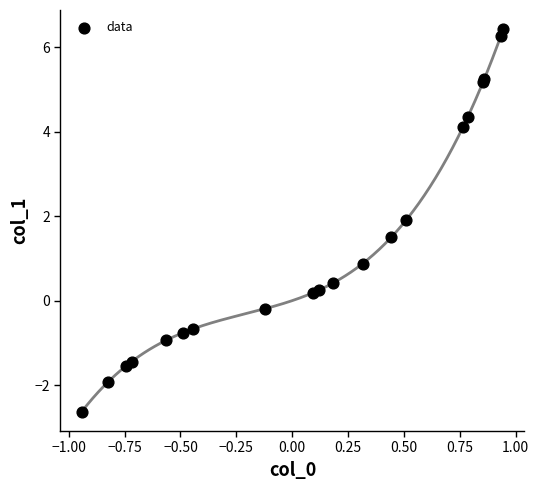

What Y value in the scatter plot is closest to 1?

0.9